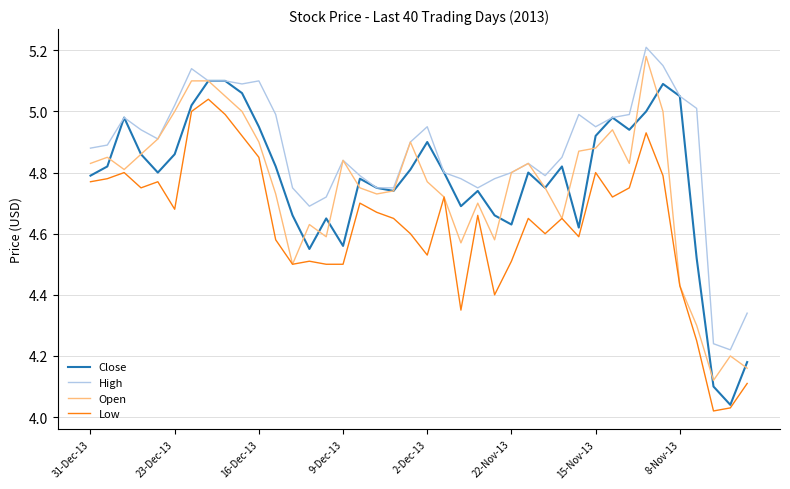

Which series has the largest total across all categories?

High